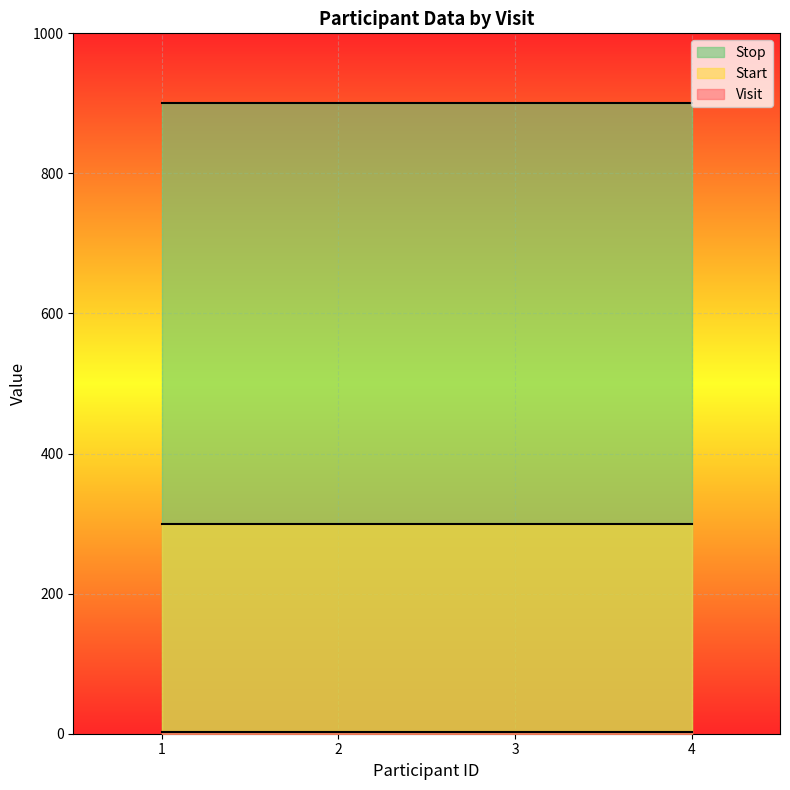

True or false: Stop and Visit cross at least once.

False